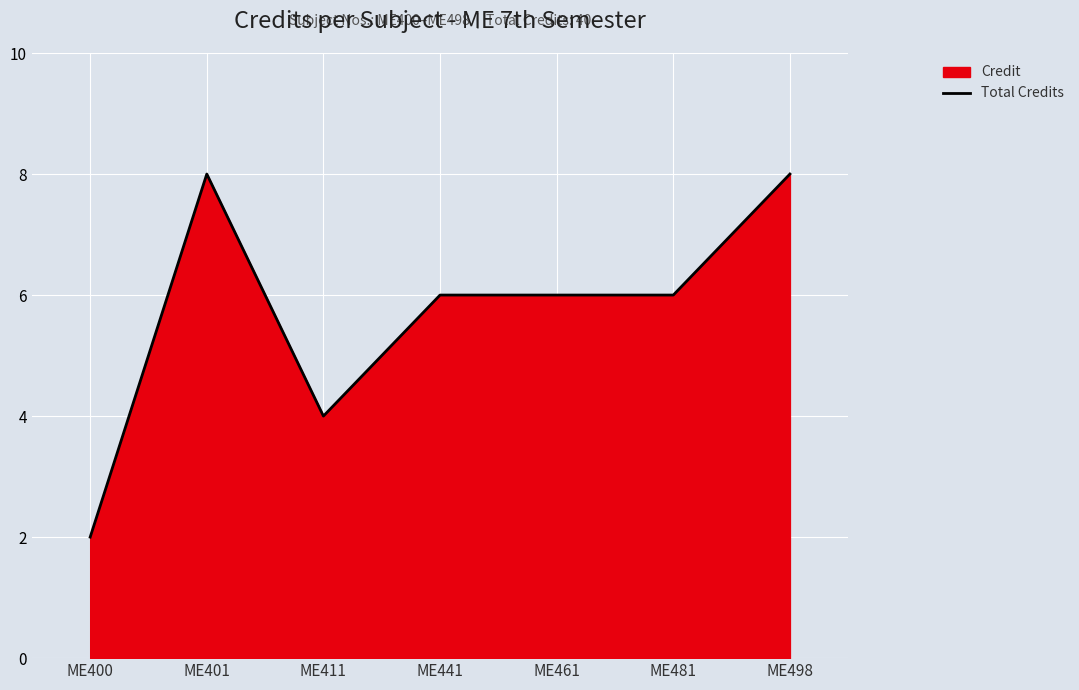

How many interior local peaks (higher than both neighbors) does the data have?

1